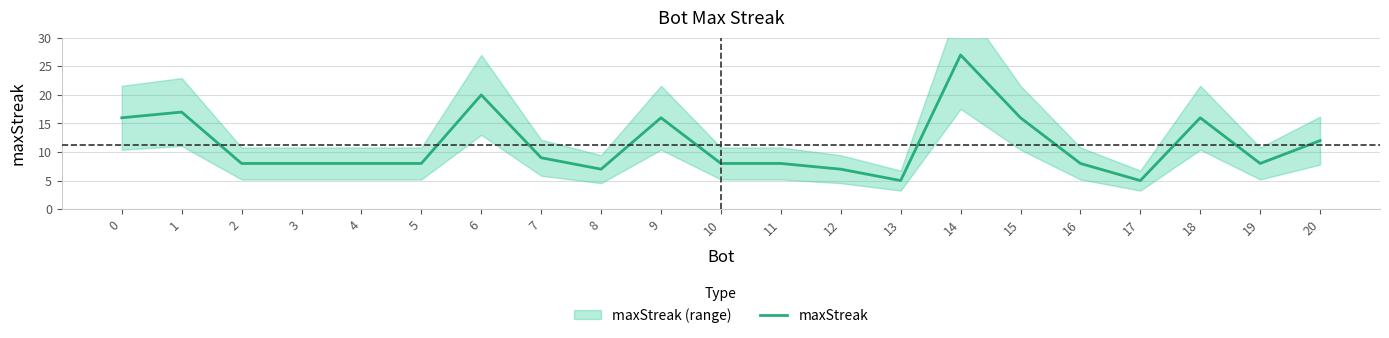

The maxStreak series shows 25 at 15. True or false?

False